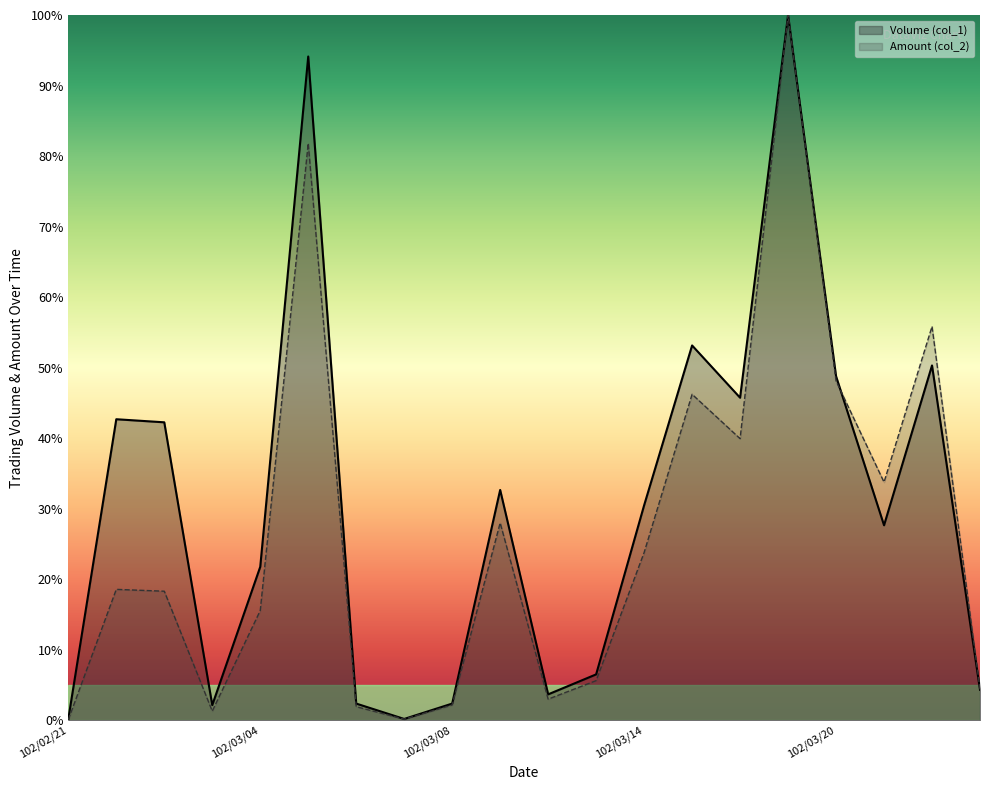

What is the label of the 7th point from the right?

102/03/15